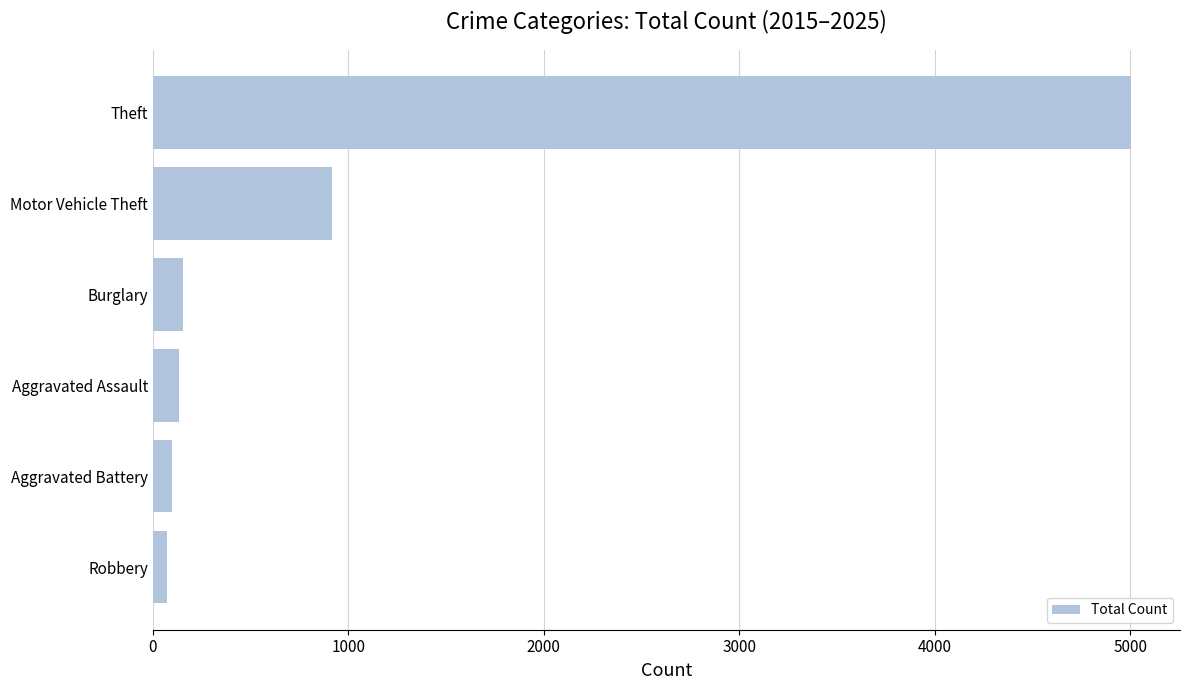

At which label is the value closest to 2538?

Motor Vehicle Theft